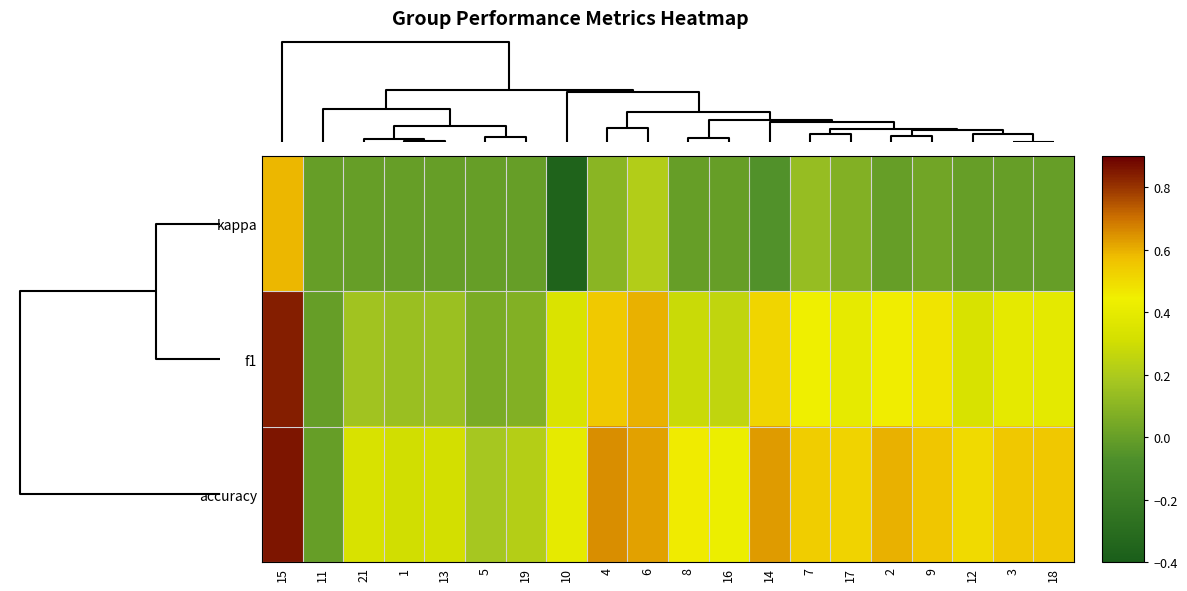

Rank the series by their maximum value, from lowest to highest.

kappa, f1, accuracy